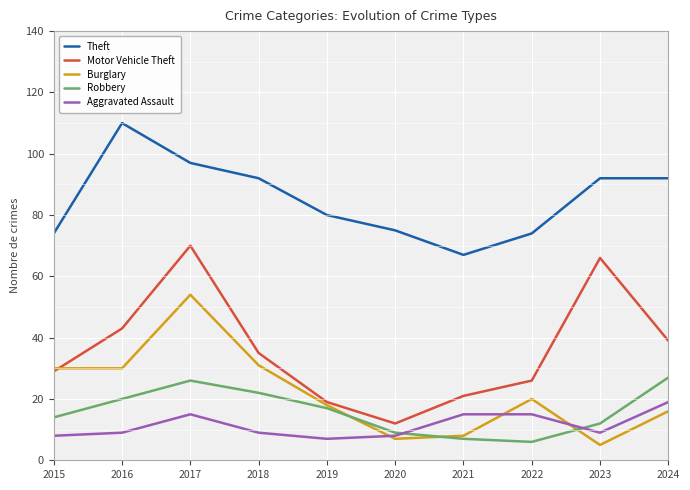

Rank the series by their maximum value, from highest to lowest.

Theft, Motor Vehicle Theft, Burglary, Robbery, Aggravated Assault